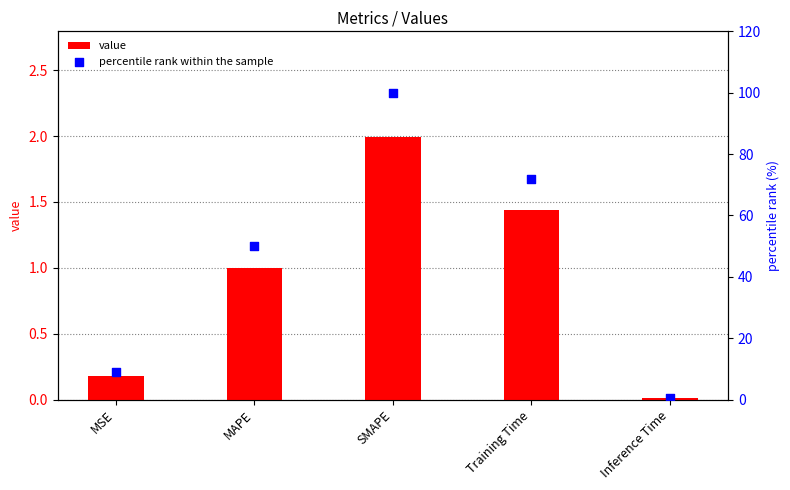

Which series reaches the minimum Y coordinate?

value